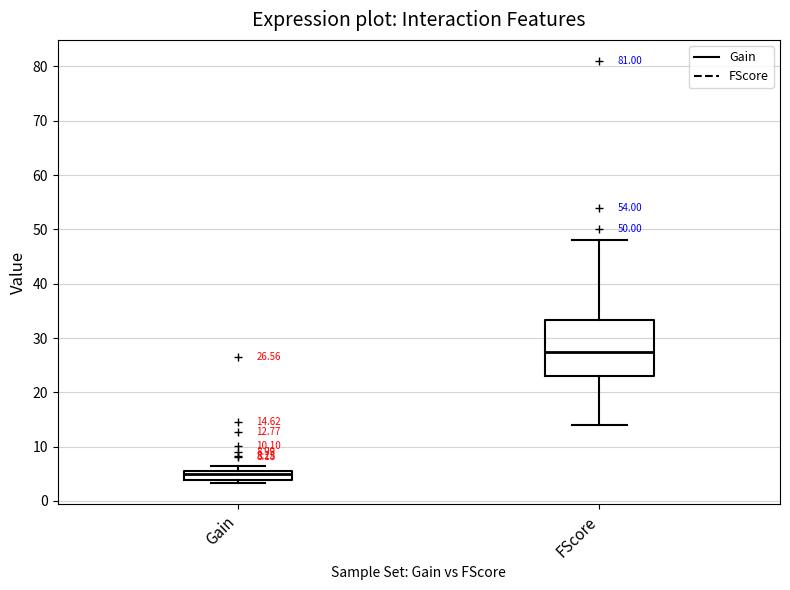

Which box's median line is the highest?

FScore